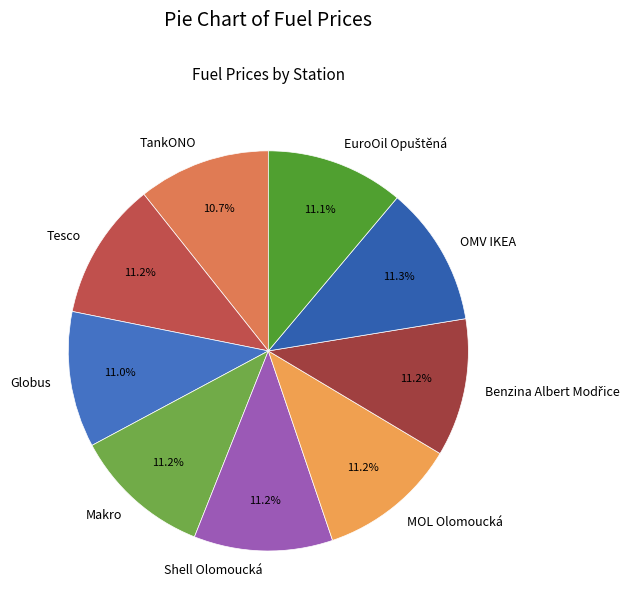

How much of the chart is everything except Globus?

89.0%